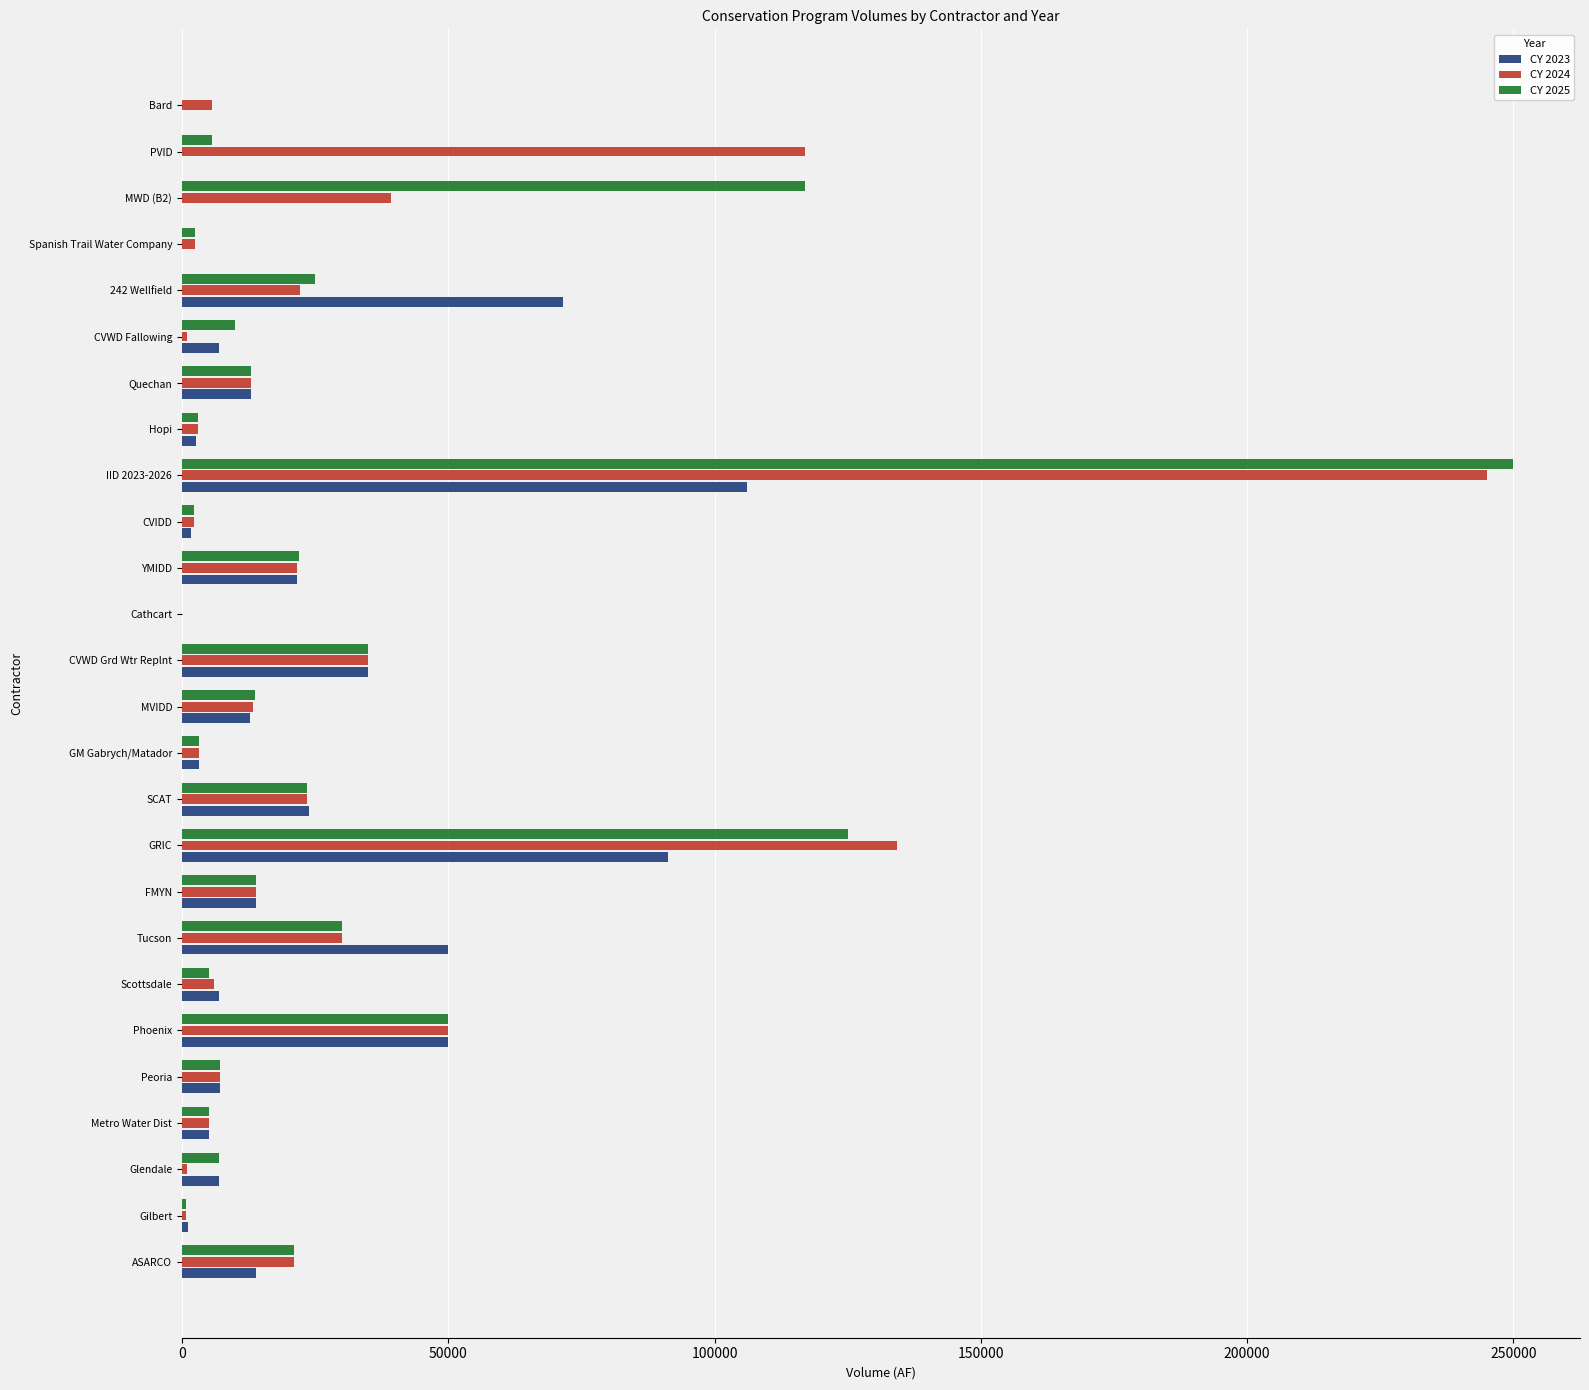

What is the maximum value for CY 2023?

106111.0